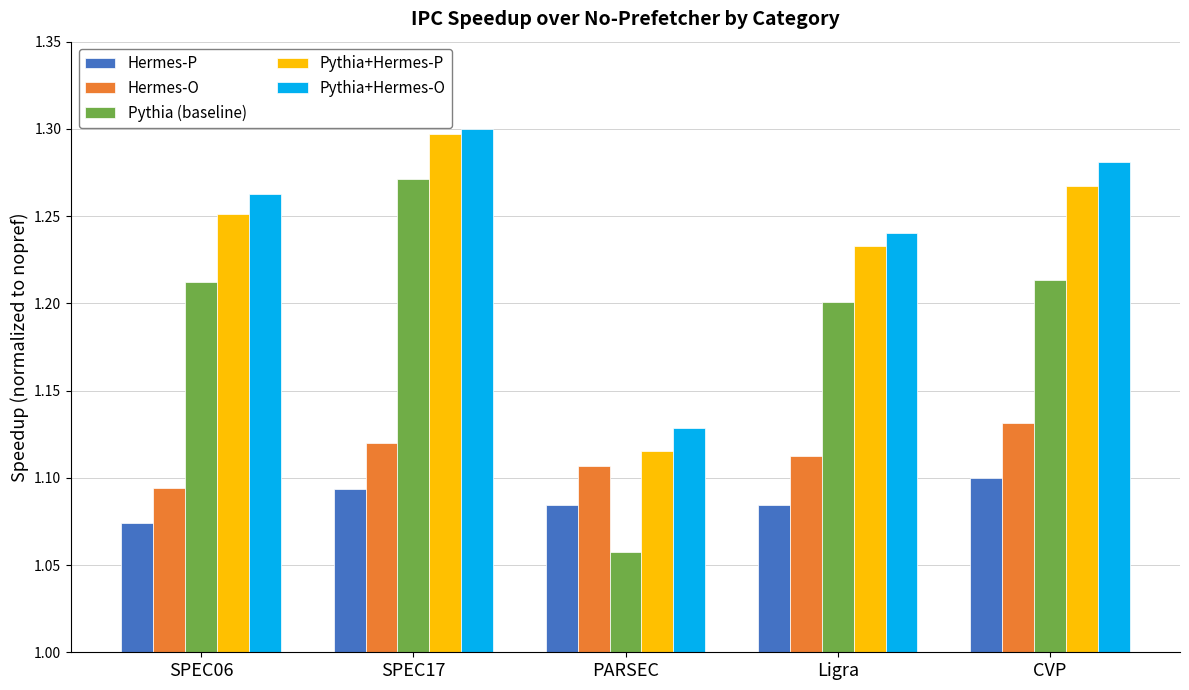

Is it true that Pythia+Hermes-O equals 1.3 at SPEC17?

True